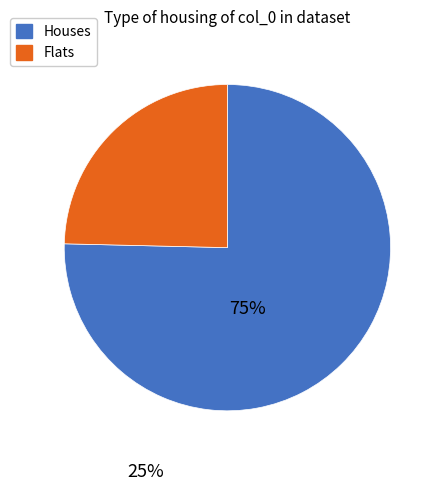

Is there a majority slice in this chart?

Yes